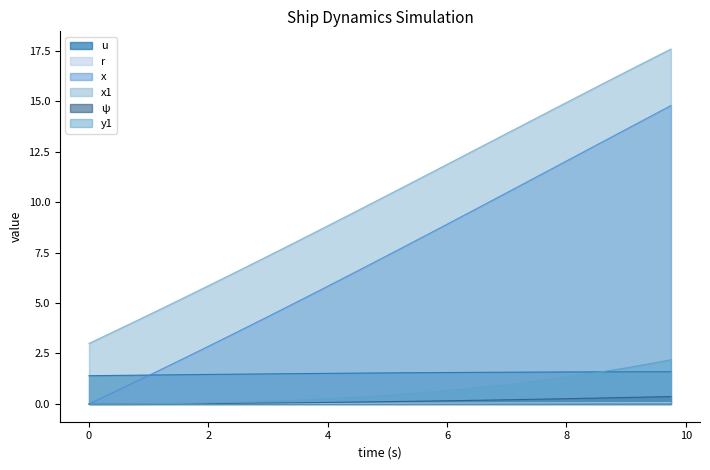

Which series has the largest total across all categories?

x1